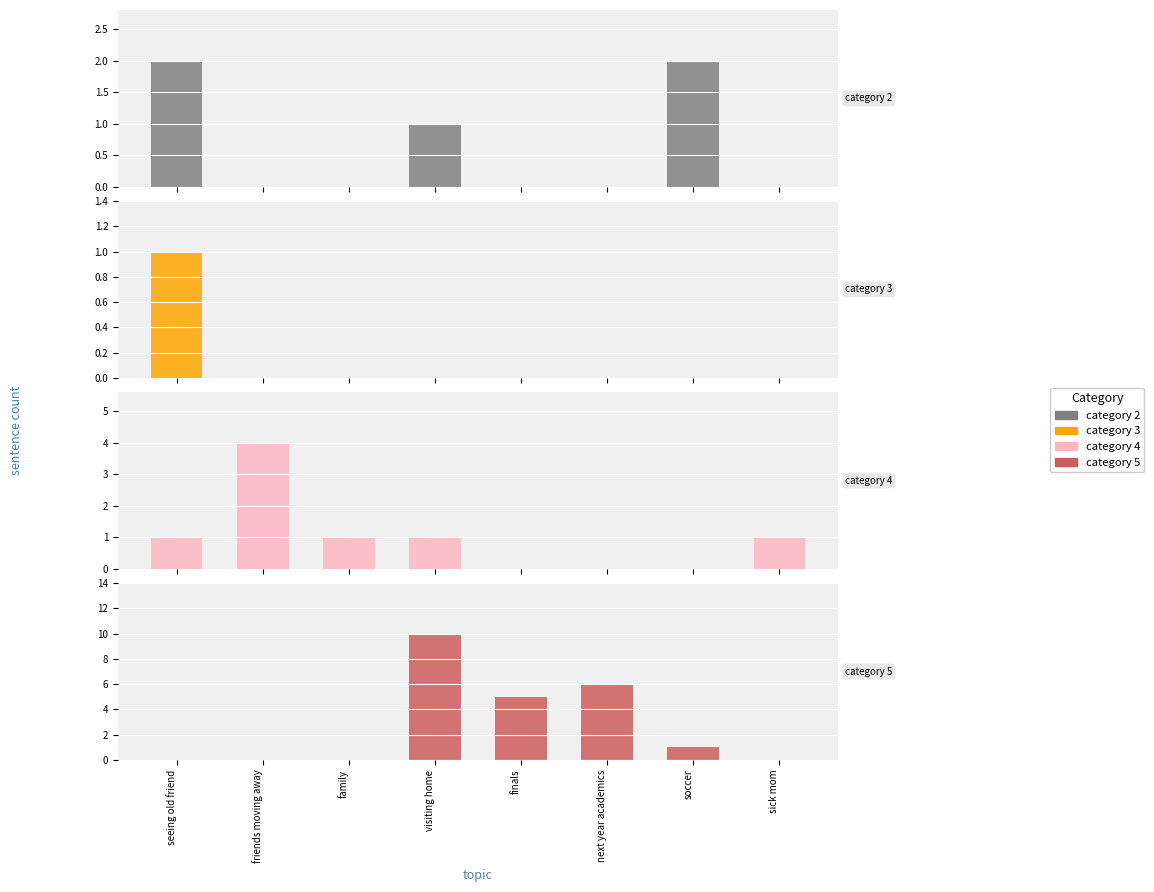

What is the sum of the category 4 values at visiting home and seeing old friend?

2